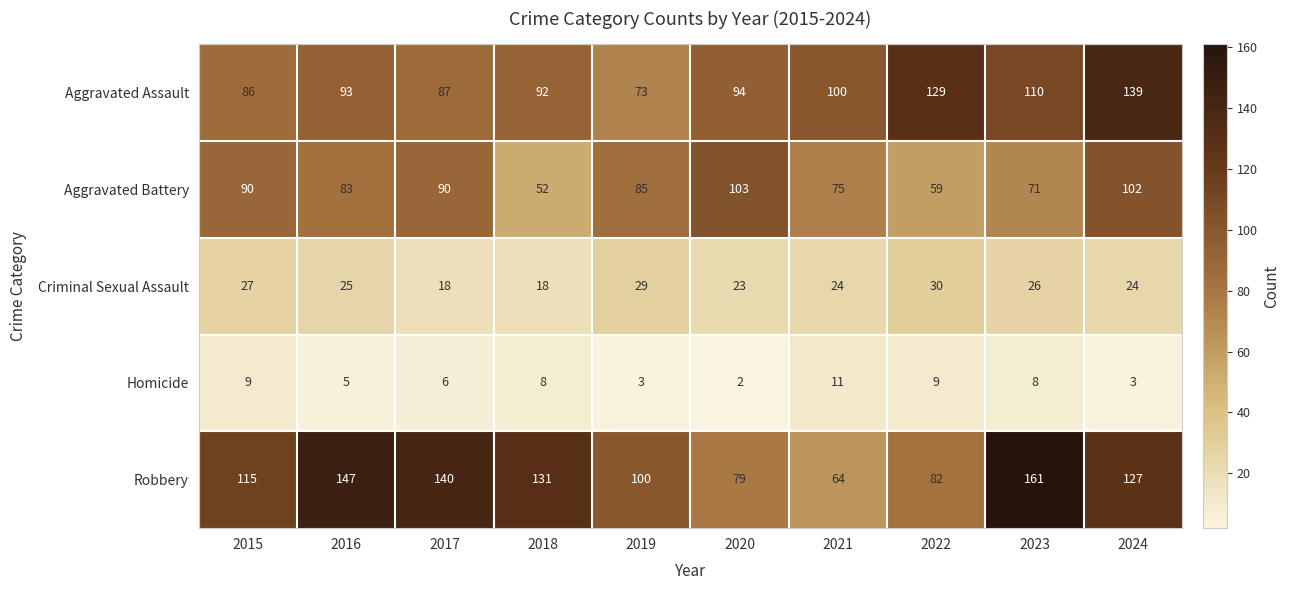

What is the maximum value shown in the chart?

161